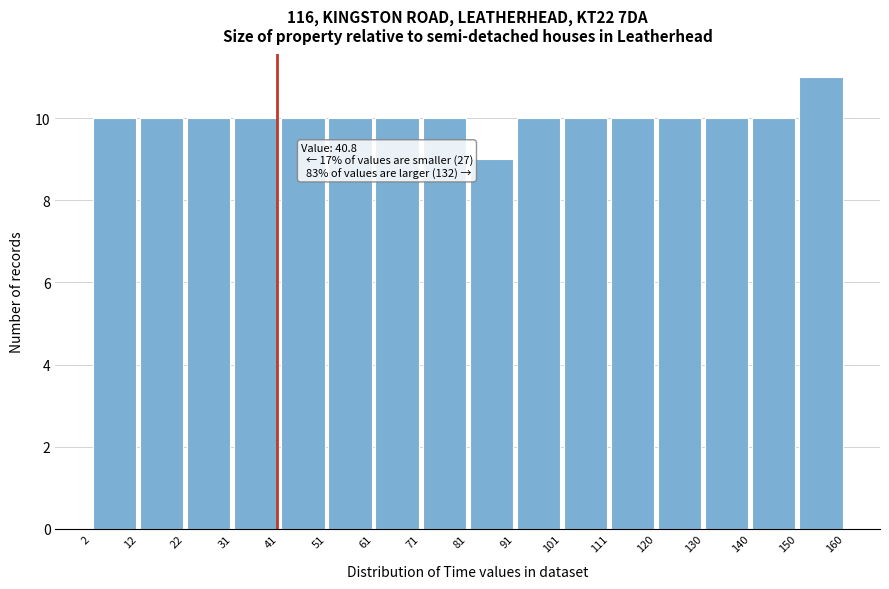

Which range on the x-axis has the tallest bar?

150 to 160